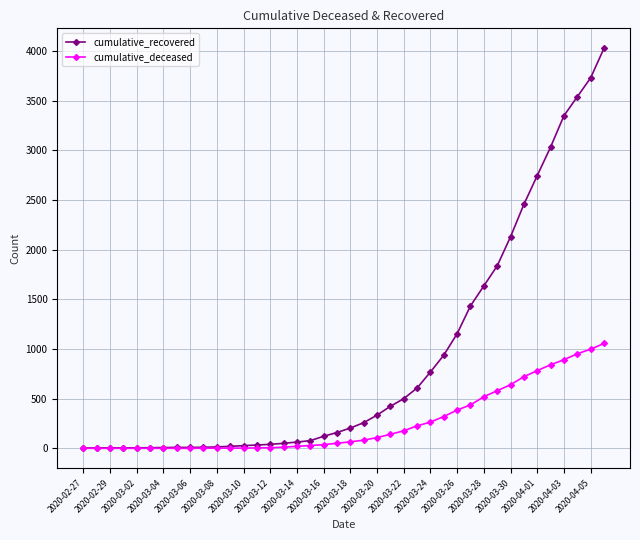

Which series has the largest range (max minus min)?

cumulative_recovered